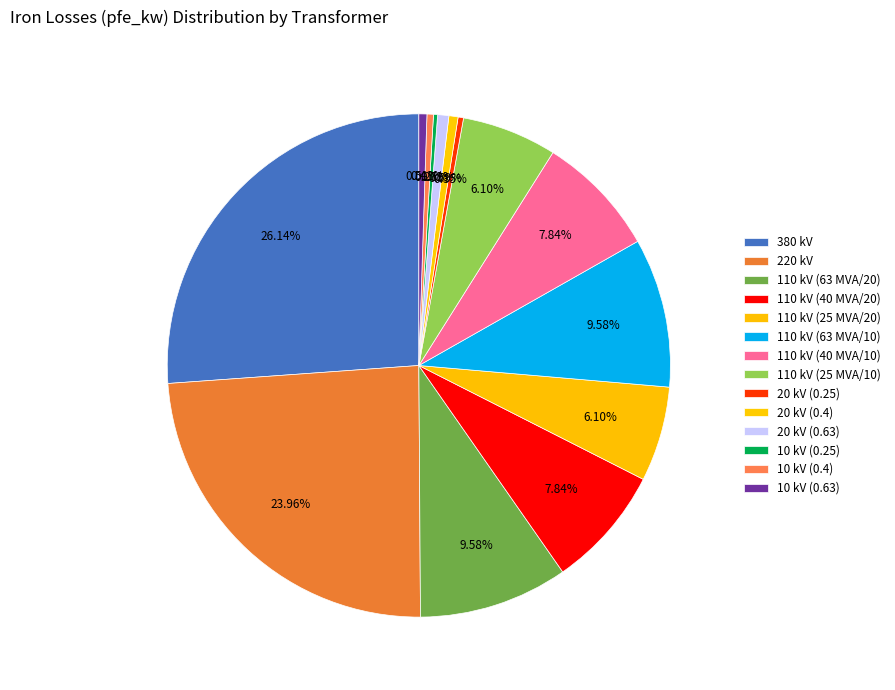

Which category has the biggest portion of the pie?

380 kV